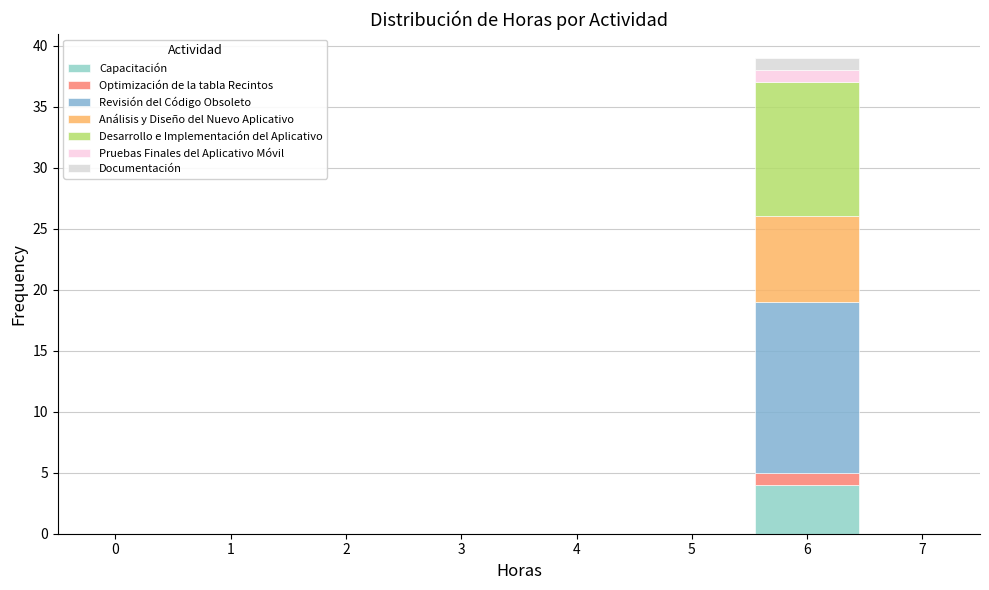

Reading left to right, list every stacked bar in this chart as the range it spans on the x-axis followed by its total height. The values are not printed on the chart, so give them approximately, as read against the axis.

-0.5 to 0.5: 0
0.5 to 1.5: 0
1.5 to 2.5: 0
2.5 to 3.5: 0
3.5 to 4.5: 0
4.5 to 5.5: 0
5.5 to 6.5: 39
6.5 to 7.5: 0